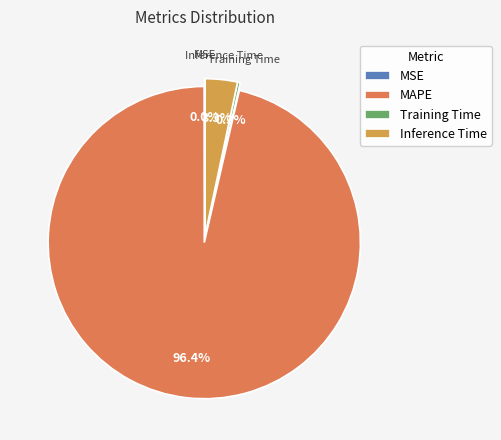

Which slice is the largest?

MAPE